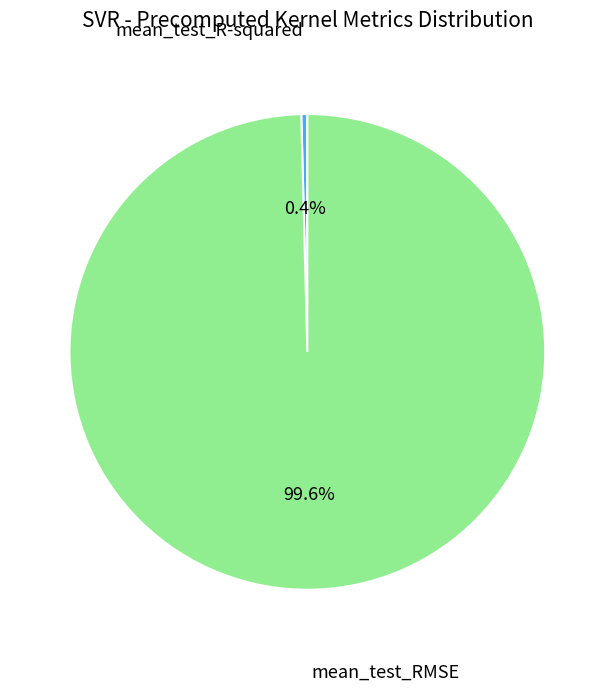

Count the number of slices in the pie.

2